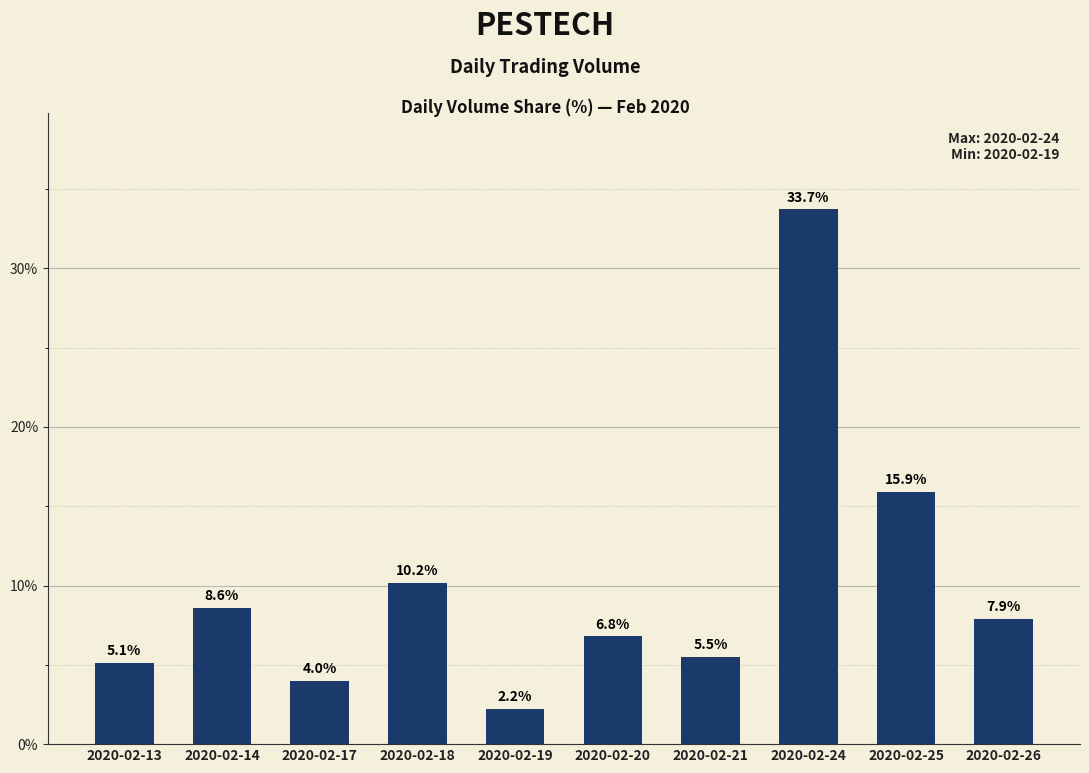

What is the value of the 6th bar from the left?

6.8